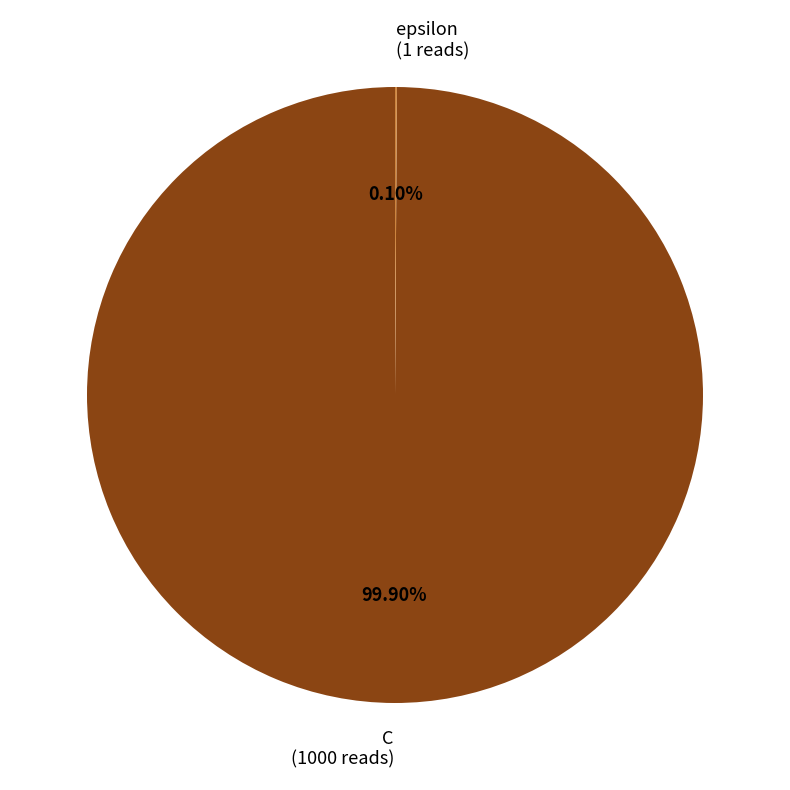

Is there a majority slice in this chart?

Yes